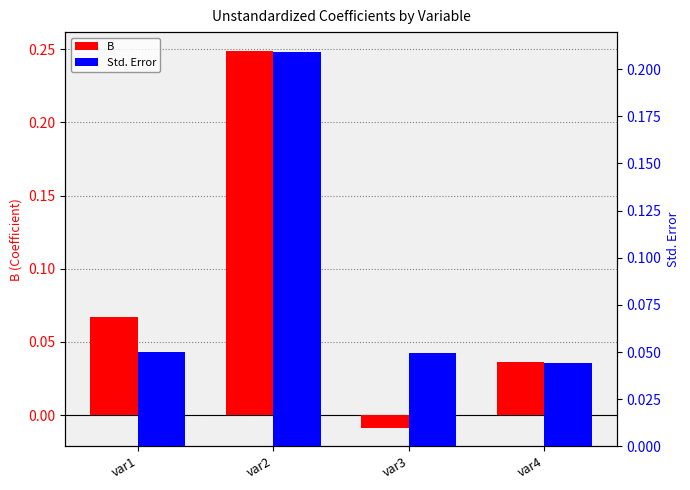

What are all the series names shown in the legend?

B, Std. Error